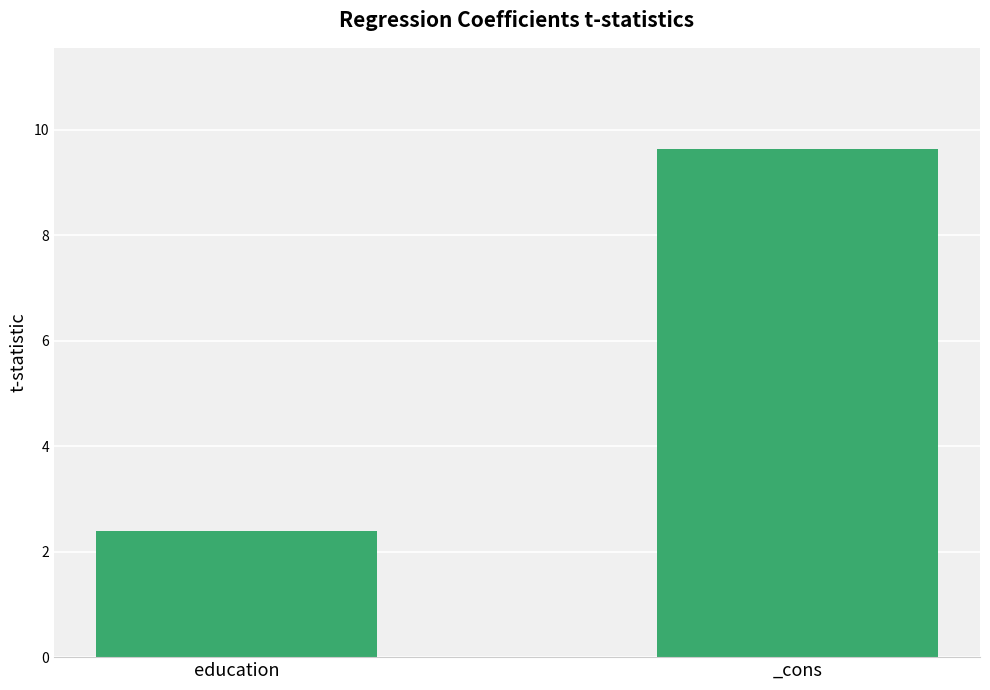

Which category has the lowest value across all series?

education